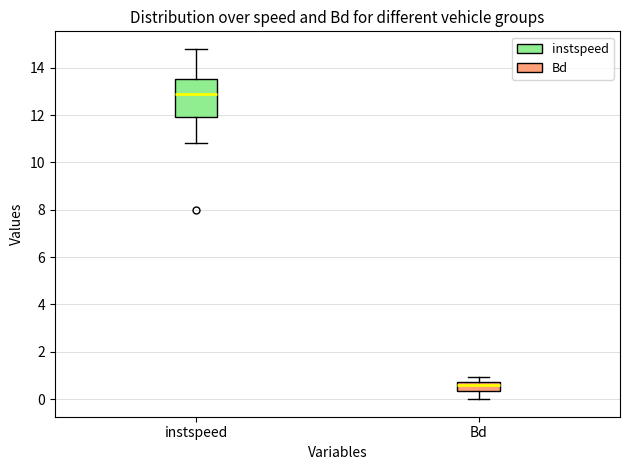

Reading left to right, transcribe this box plot: for each box, give where its median line is, the range the box spans, and where its two whiskers end, as read against the y-axis. The values are not printed on the chart, so give them approximately, as read against the axis.

instspeed: median 12.8, box 11.8 to 13.6, whiskers 10.8 to 14.8
Bd: median 0.6, box 0.4 to 0.8, whiskers 0.0 to 1.0